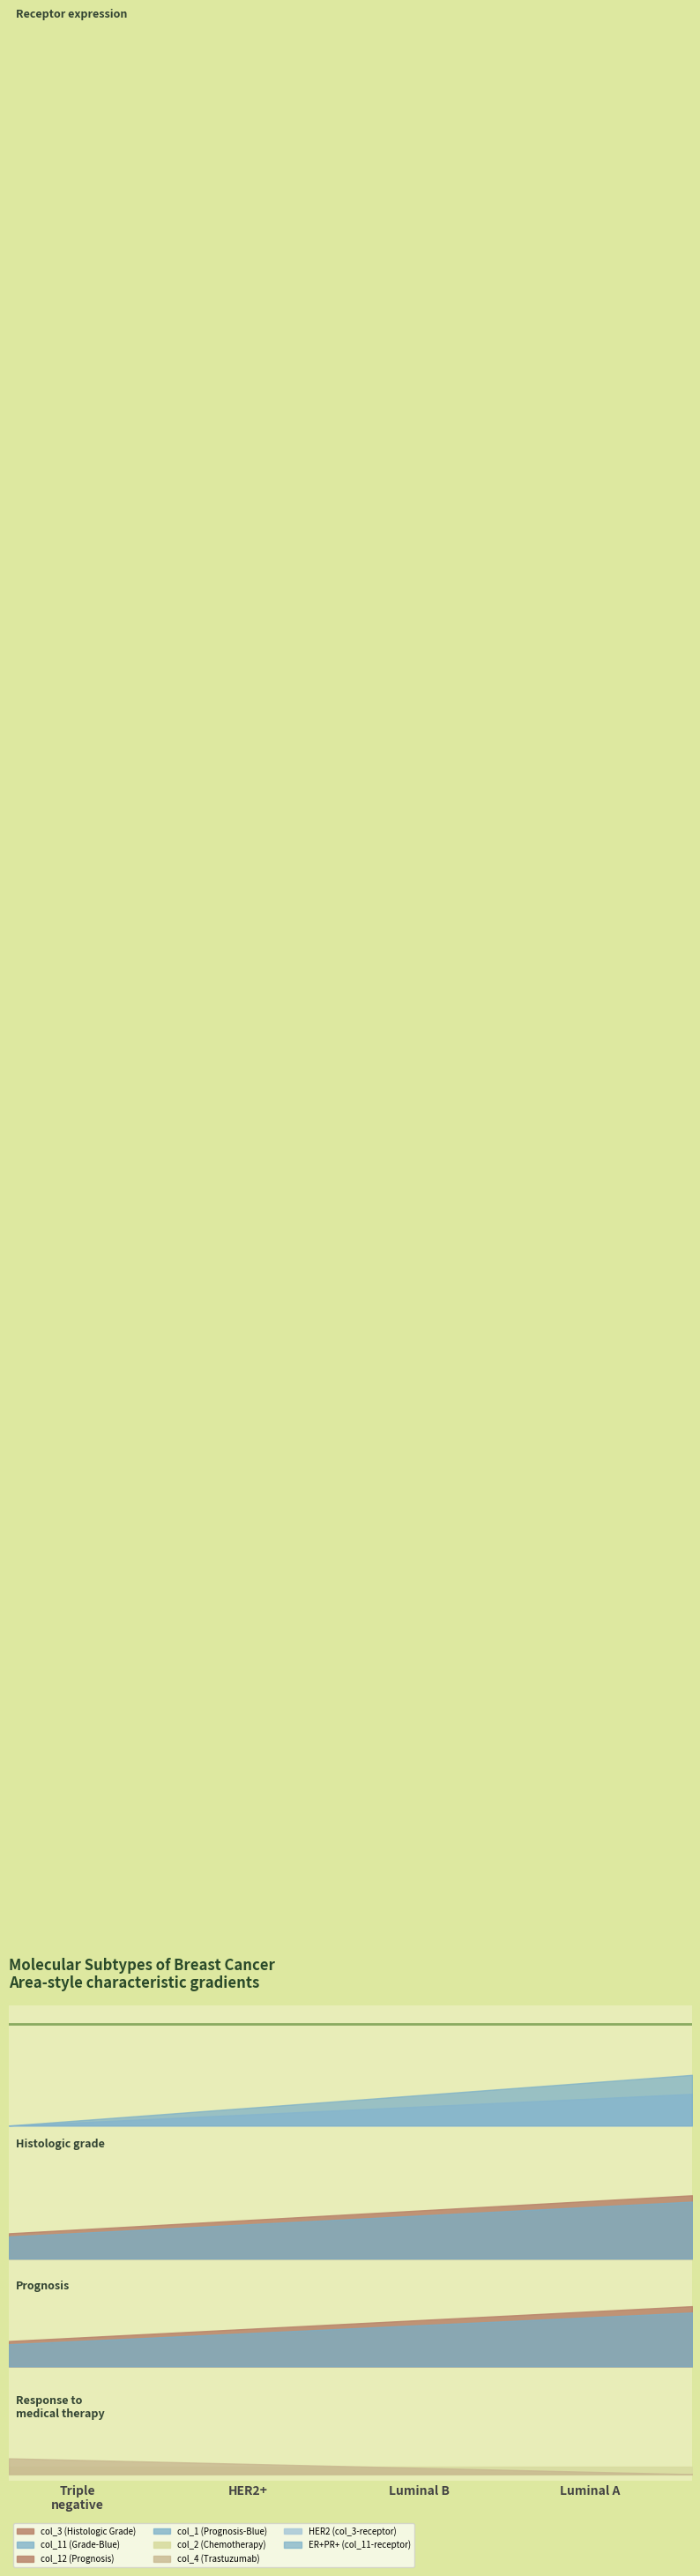

Is it true that col_2 equals 0 at 6?

False